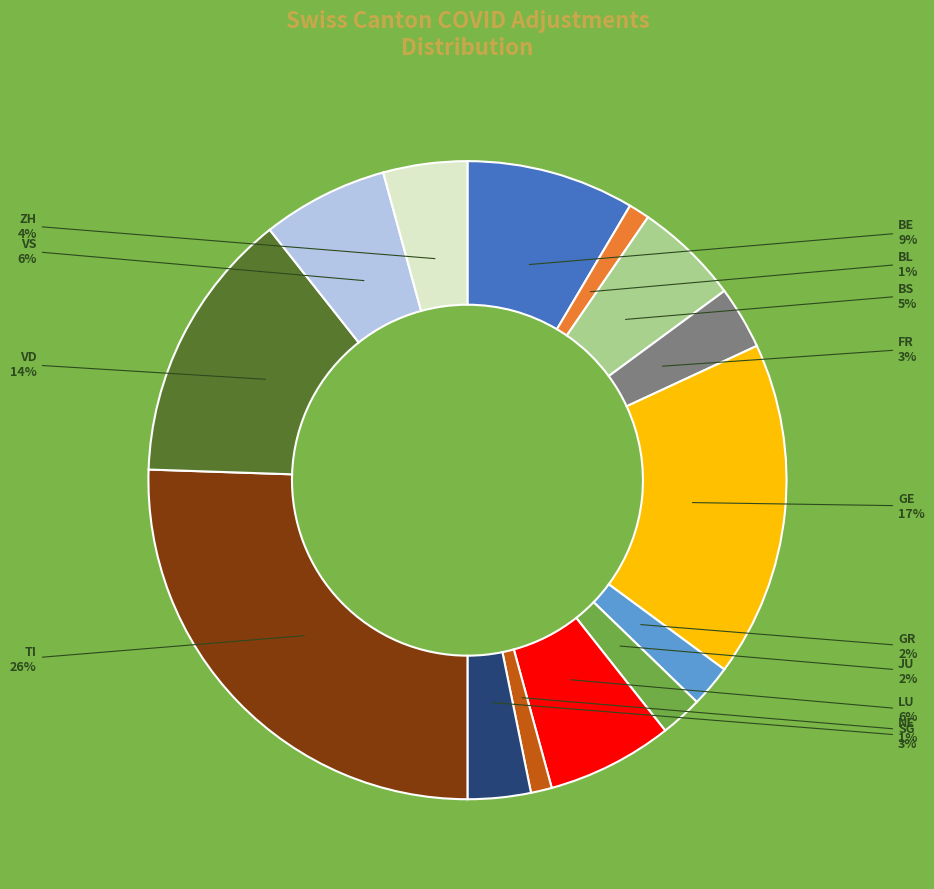

Does any single category account for the majority?

No